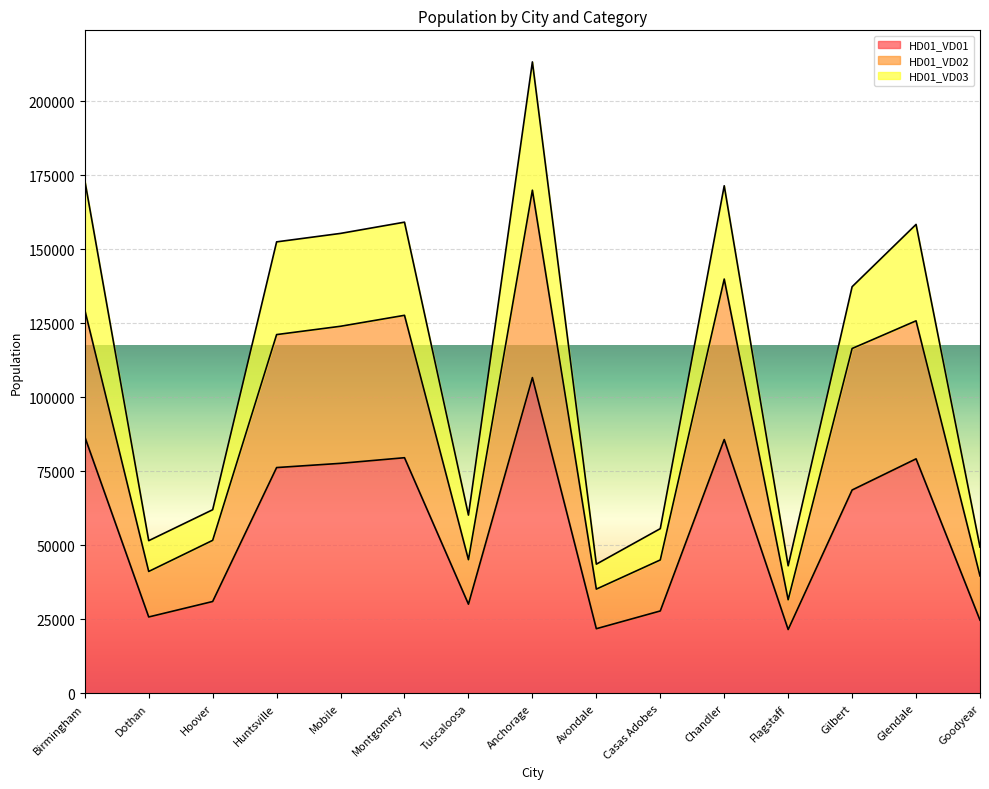

At which label does HD01_VD01 reach its peak?

Anchorage